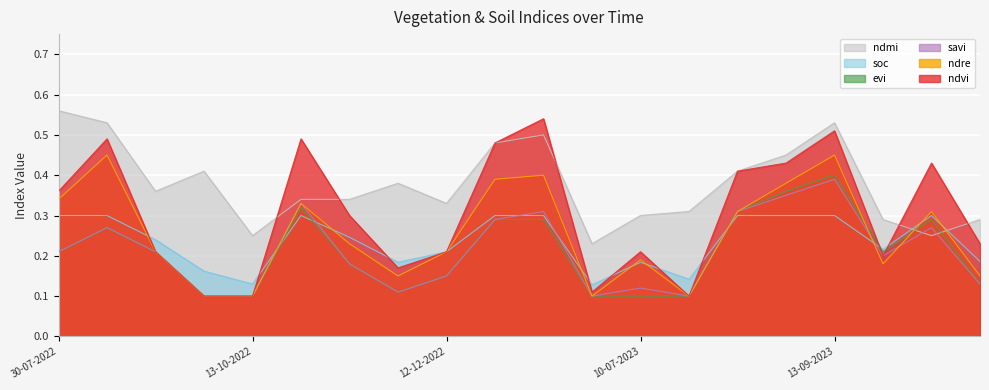

How many interior local valleys does the soc series have?

5